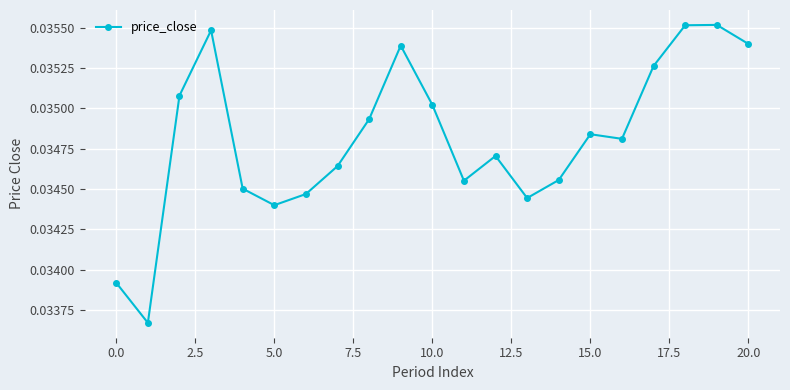

How many interior local peaks (higher than both neighbors) does the data have?

5